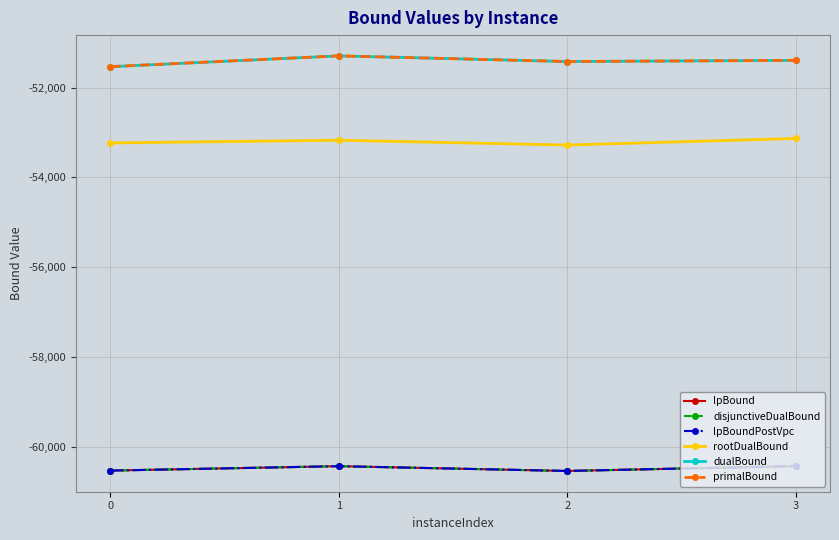

Is this an area chart (filled region under the line)?

No